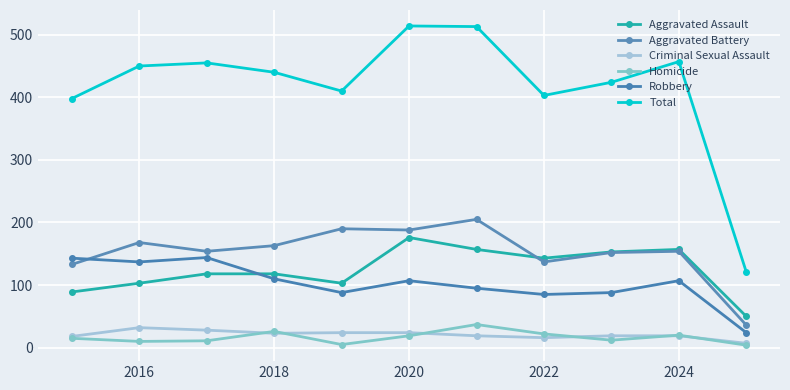

Which series has the widest spread of values?

Total